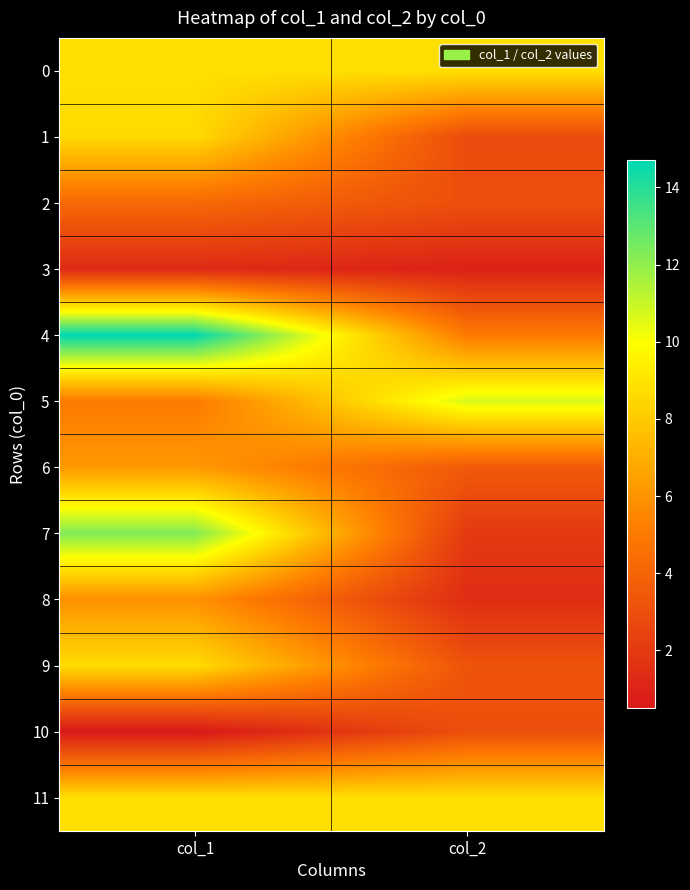

What is the total value across all series at col_1?

85.0